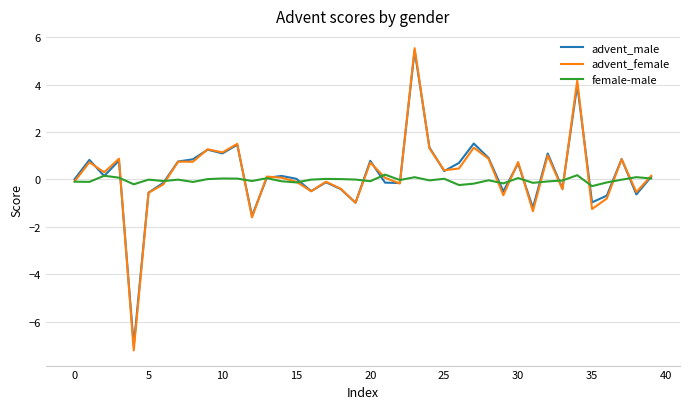

What is the difference between the maximum and minimum values in the advent_male series?

12.4